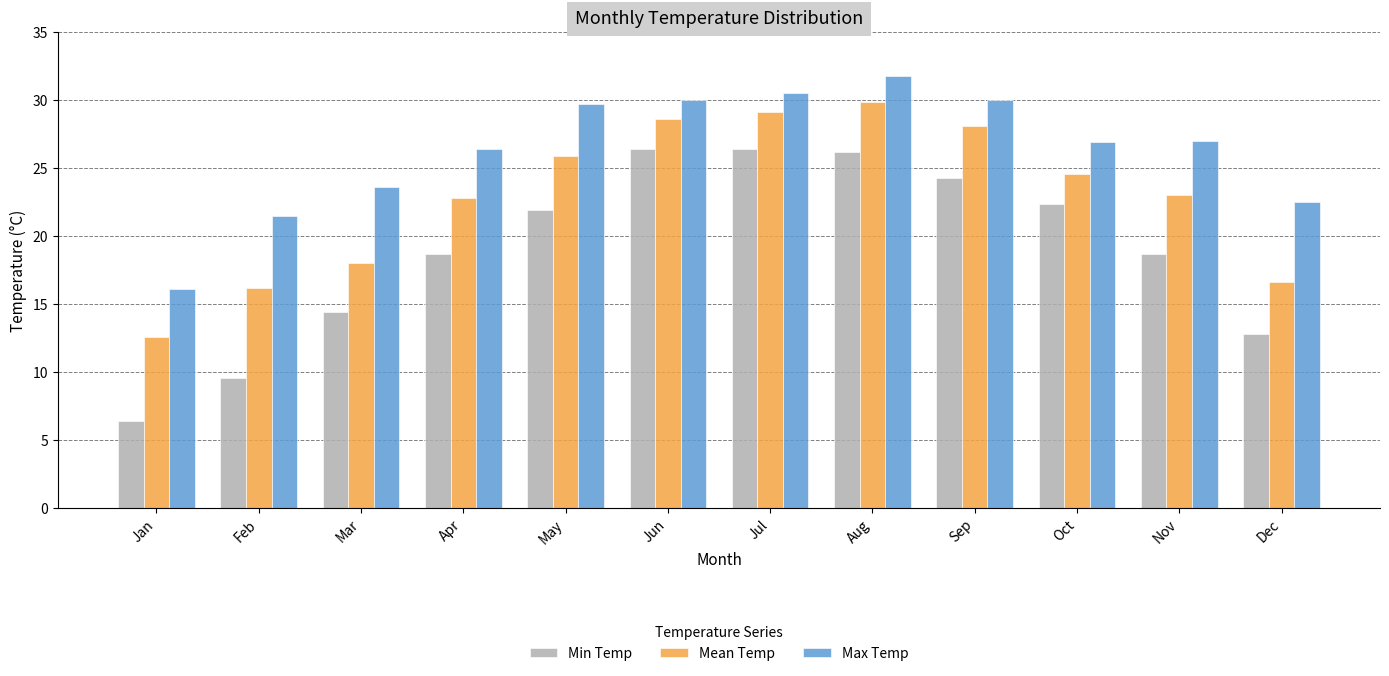

The Mean Temp series shows 12.2 at Nov. True or false?

False